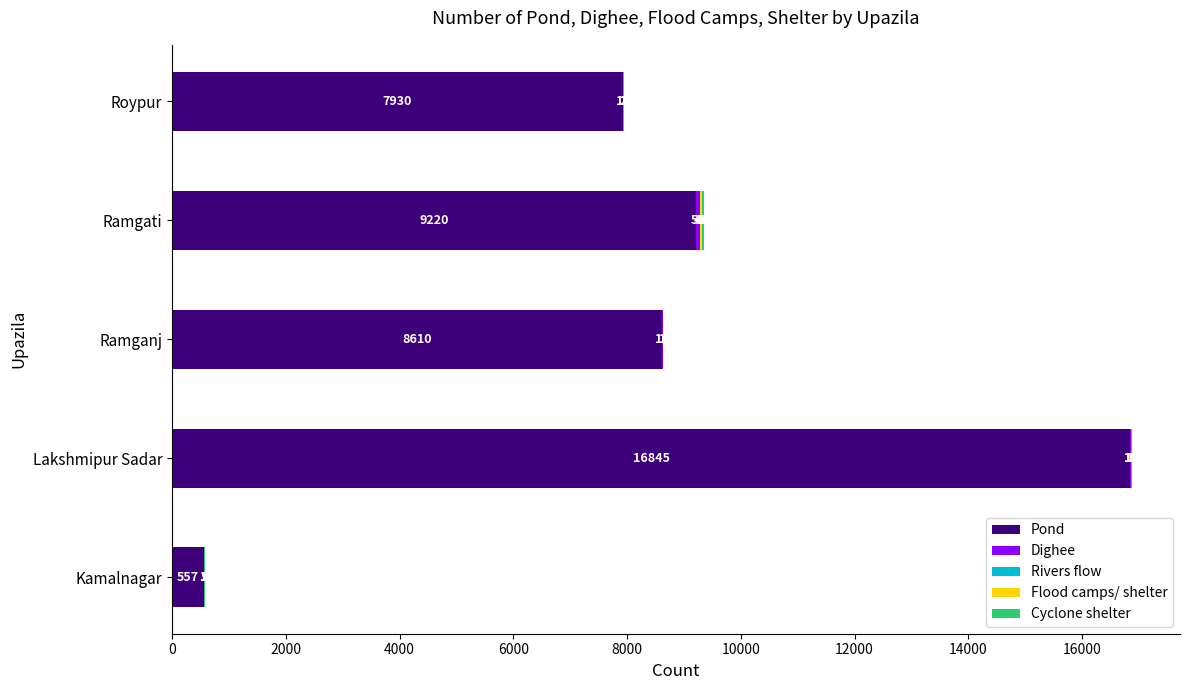

Which category has the highest value in the Pond series?

Lakshmipur Sadar